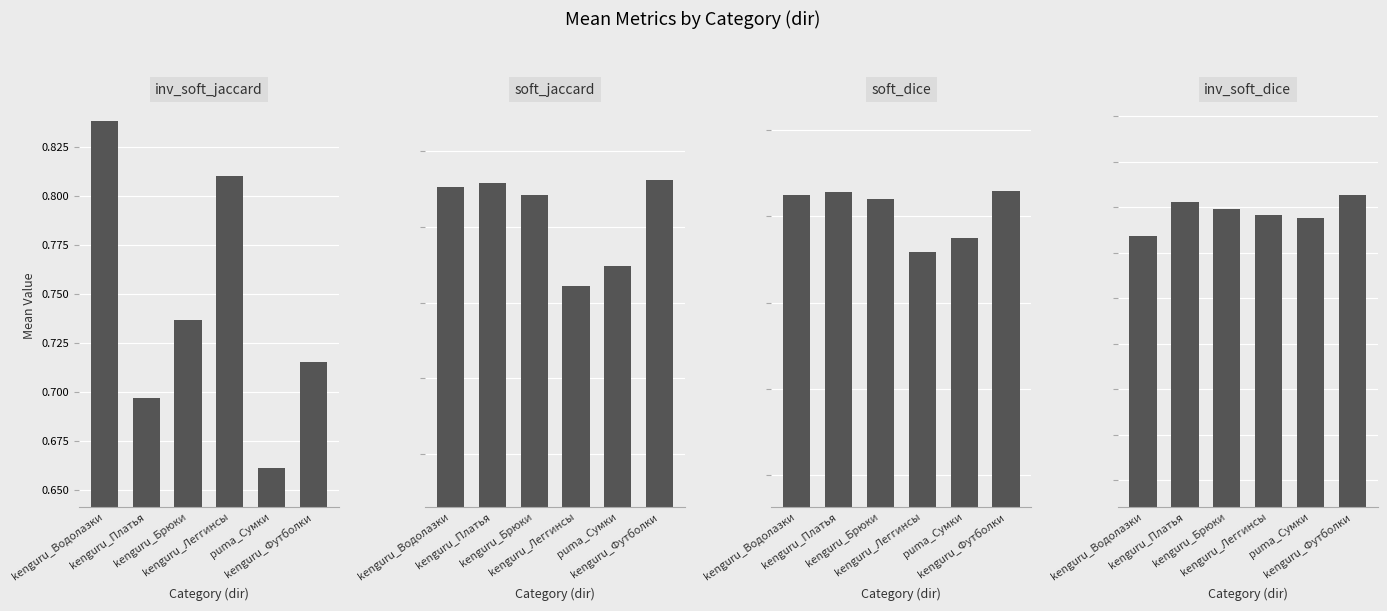

At which label does soft_dice reach its peak?

kenguru_Футболки